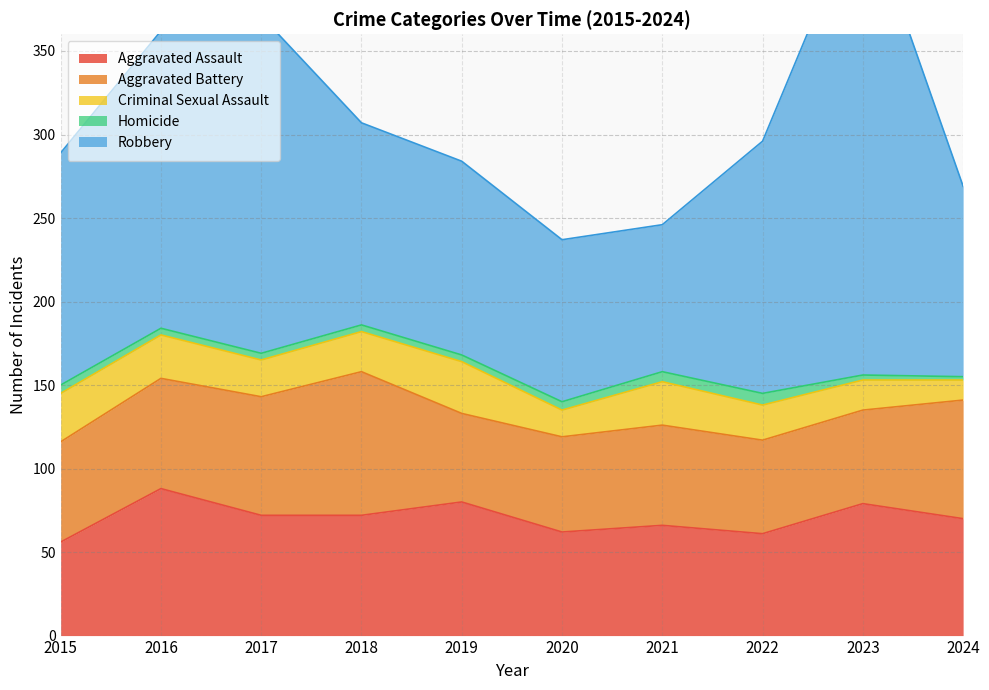

Count the number of categories in the chart.

10